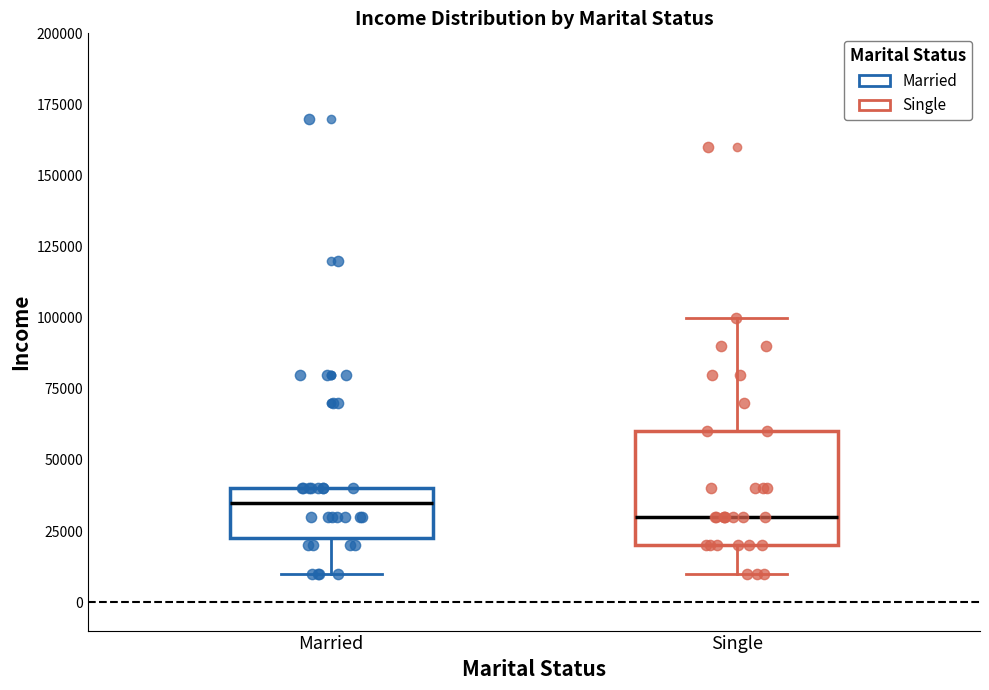

Comparing the boxes themselves (not the whiskers), which one is the tallest?

Single